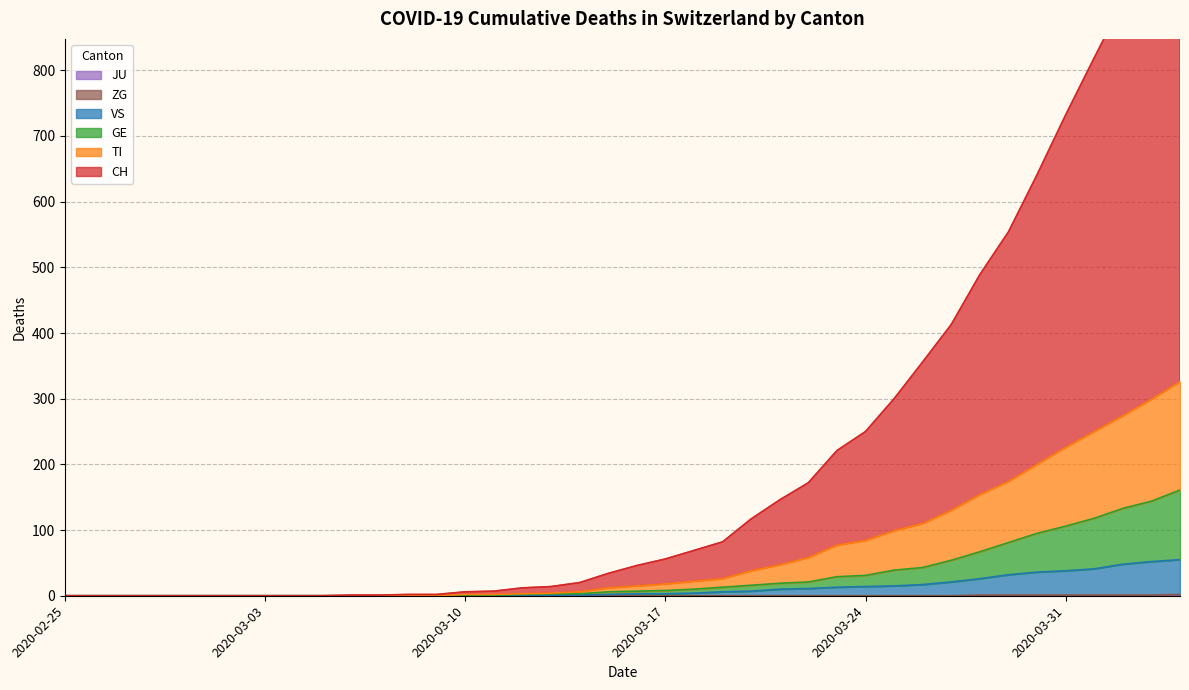

What is the label of the 23rd point from the right?

2020-03-13